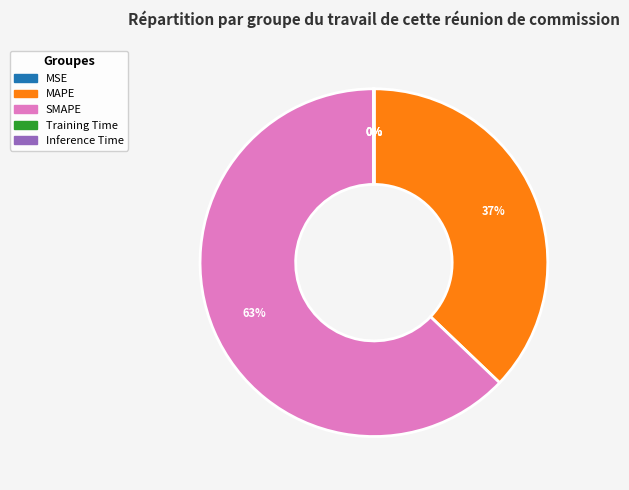

Which slice is the largest?

SMAPE